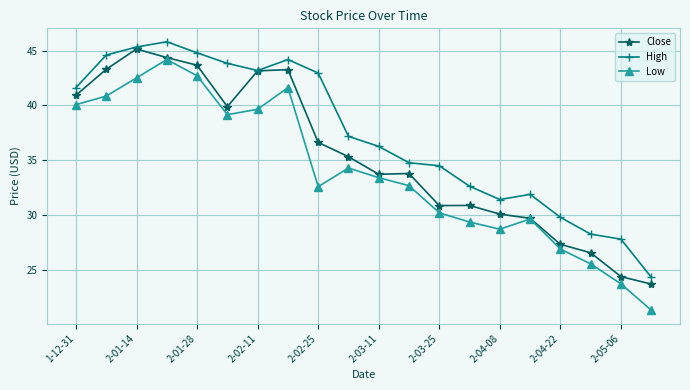

How many interior local peaks does the Low series have?

4